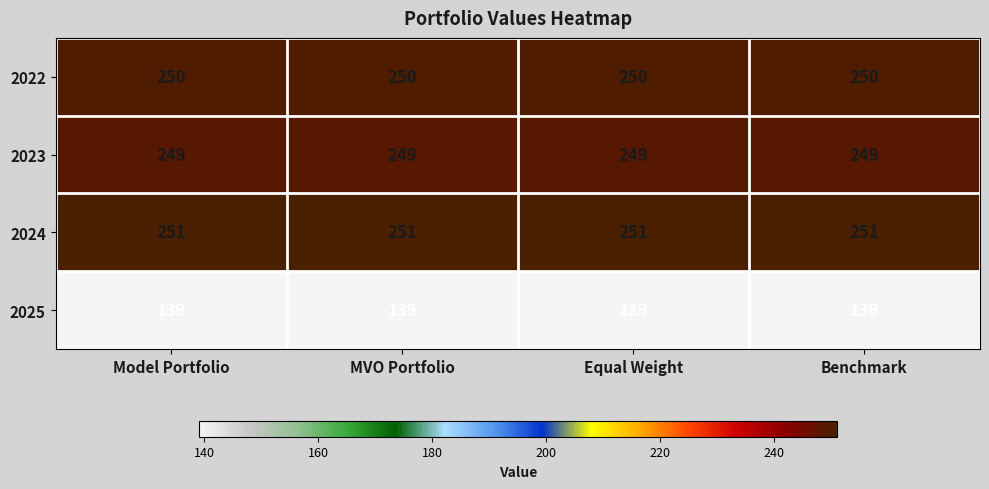

What is the highest value of the 2022 series?

250